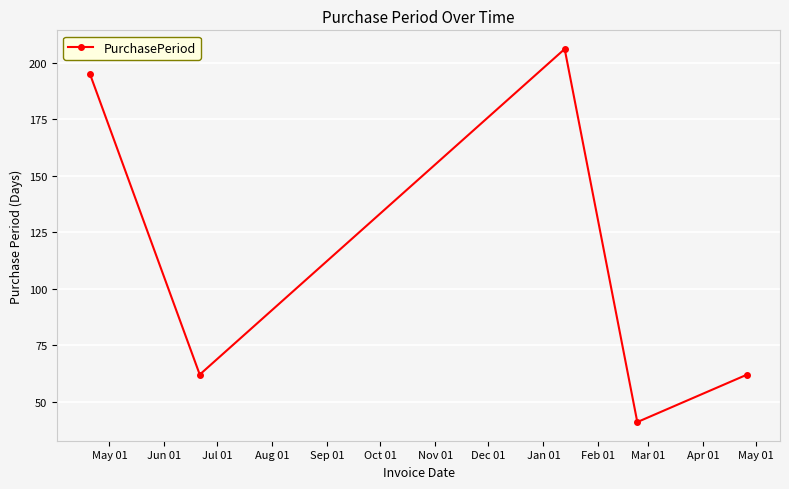

What is the greatest value displayed?

206